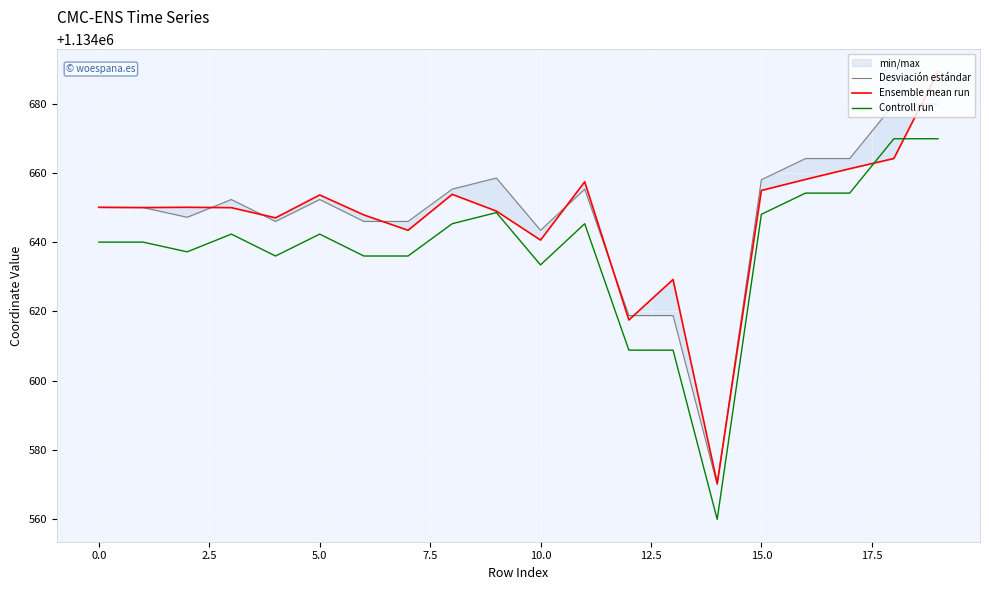

At which label does Controll run first exceed 1134642?

5.0